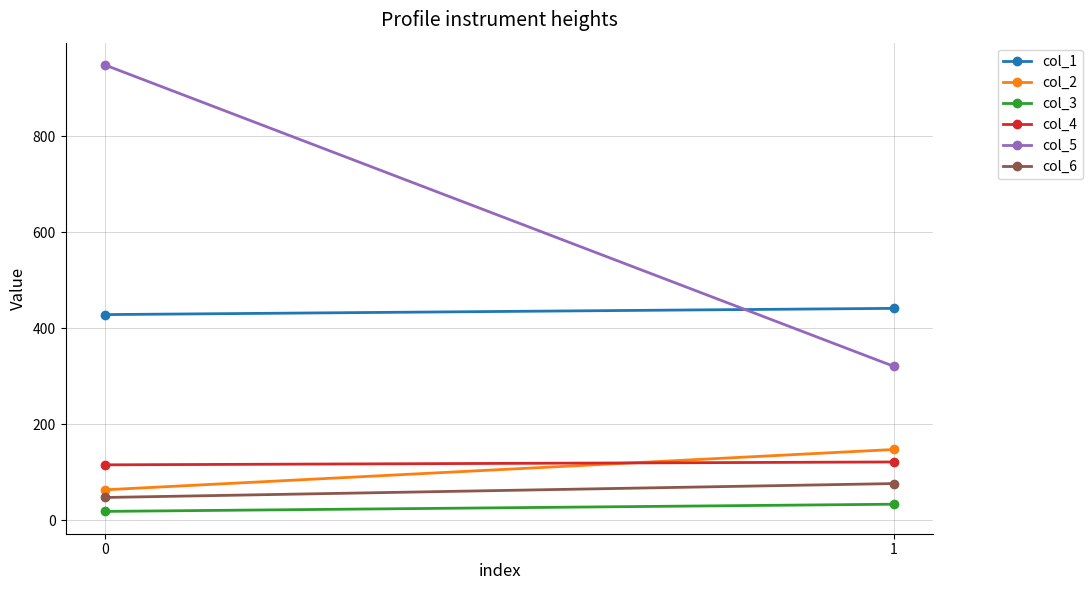

Is the value of col_3 at 1 greater than the value of col_4 at 0?

No